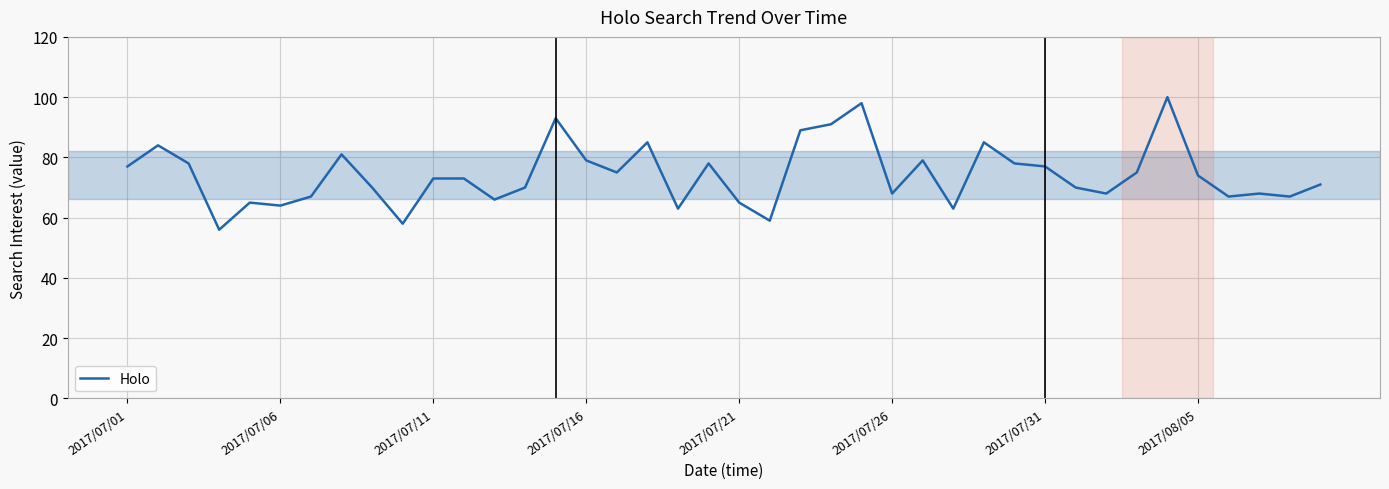

Reading left to right, list all the values displayed in this chart.

77	84	78	56	65	64	67	81	70	58	73	73	66	70	93	79	75	85	63	78	65	59	89	91	98	68	79	63	85	78	77	70	68	75	100	74	67	68	67	71